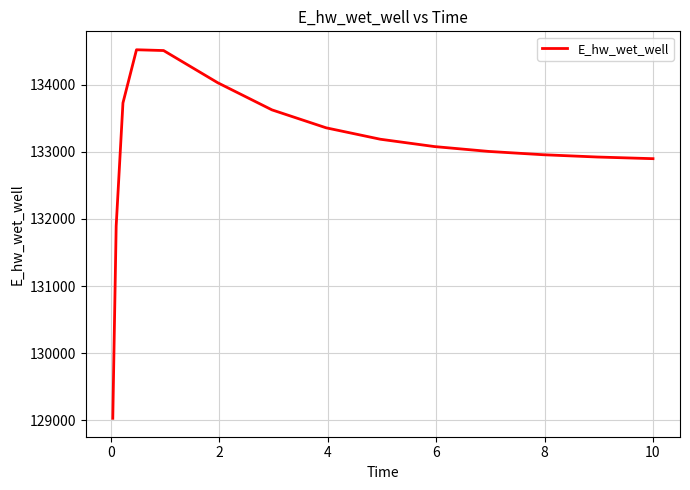

What is the difference between the maximum and minimum values?

5490.0